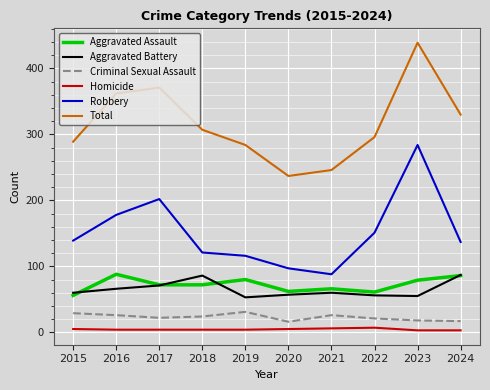

What is the approximate value of Total at 2024?

330